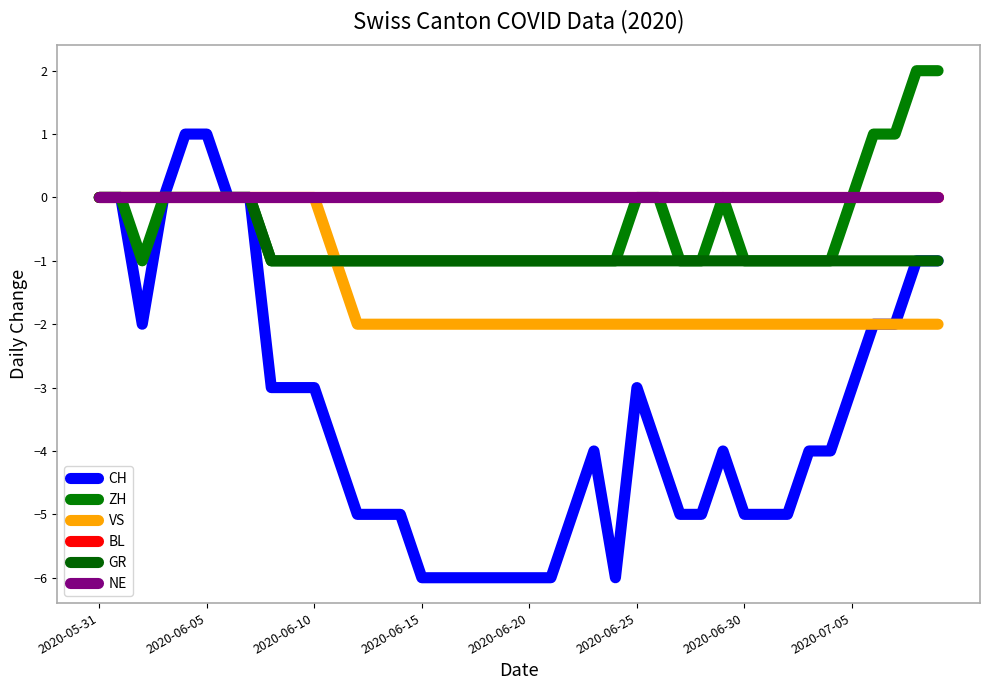

True or false: CH has more than 2 interior local peaks.

True